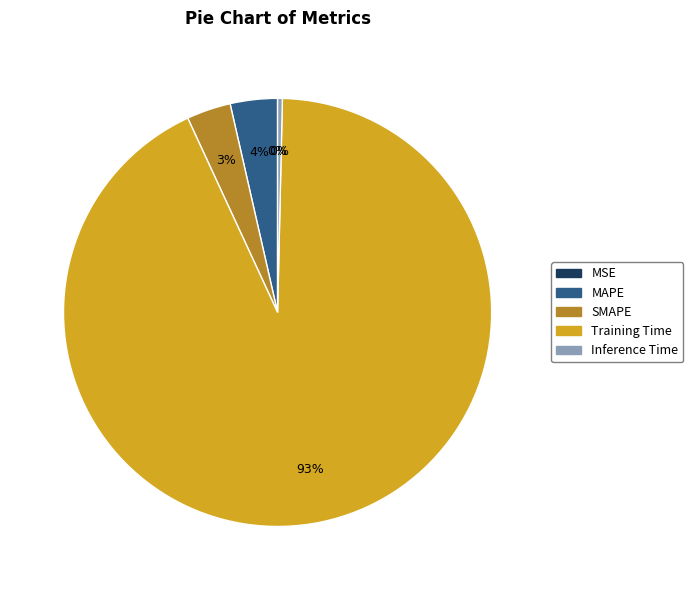

Which slice represents more than half of the pie?

Training Time